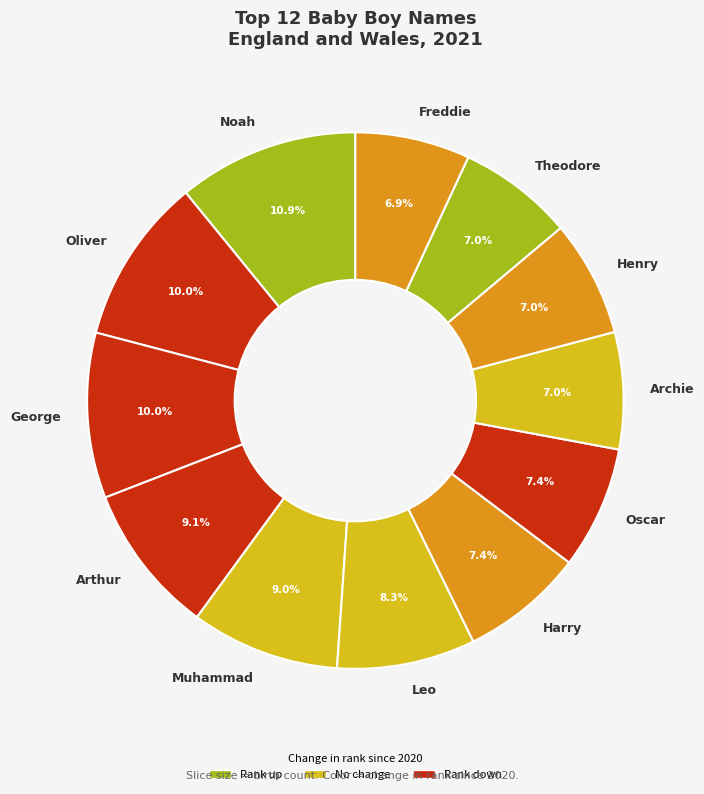

Which category has the biggest portion of the pie?

Noah